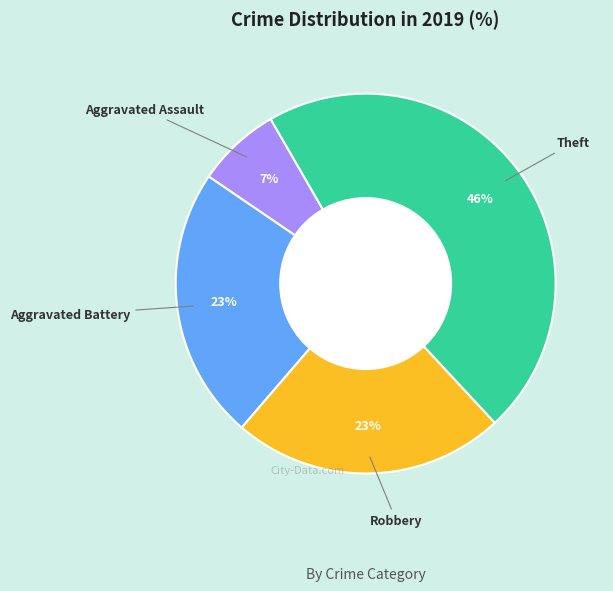

Is there any slice that represents more than half of the pie?

No